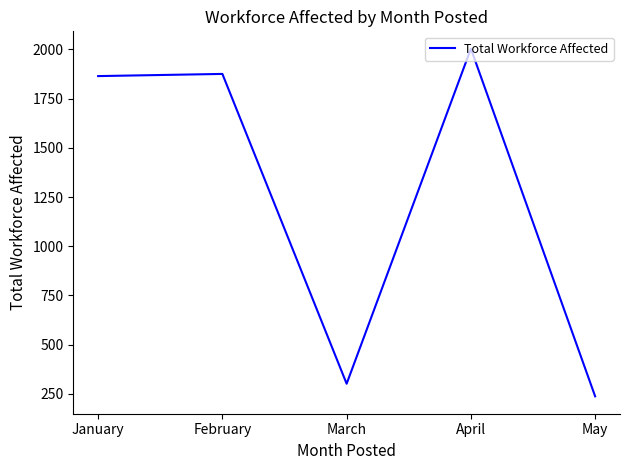

Which has a higher value, February or April?

April